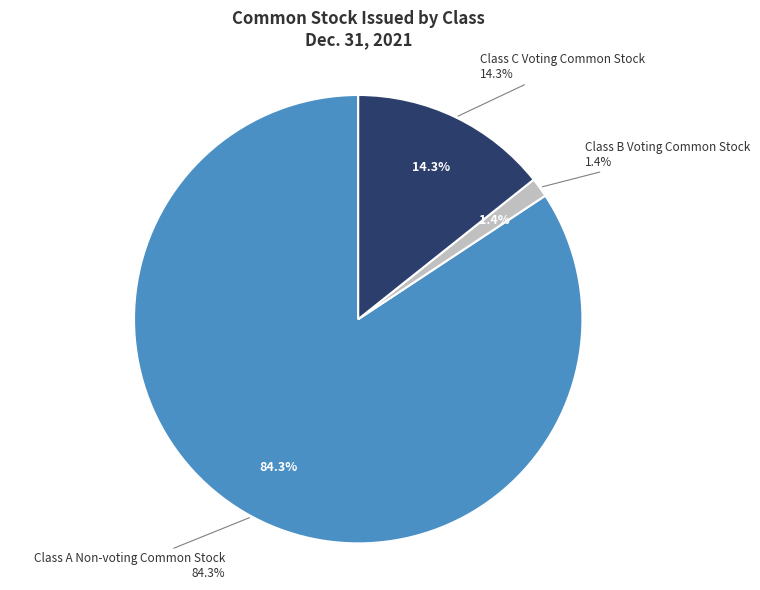

Rank the categories by value from highest to lowest.

Class A Non-voting Common Stock, Class C Voting Common Stock, Class B Voting Common Stock